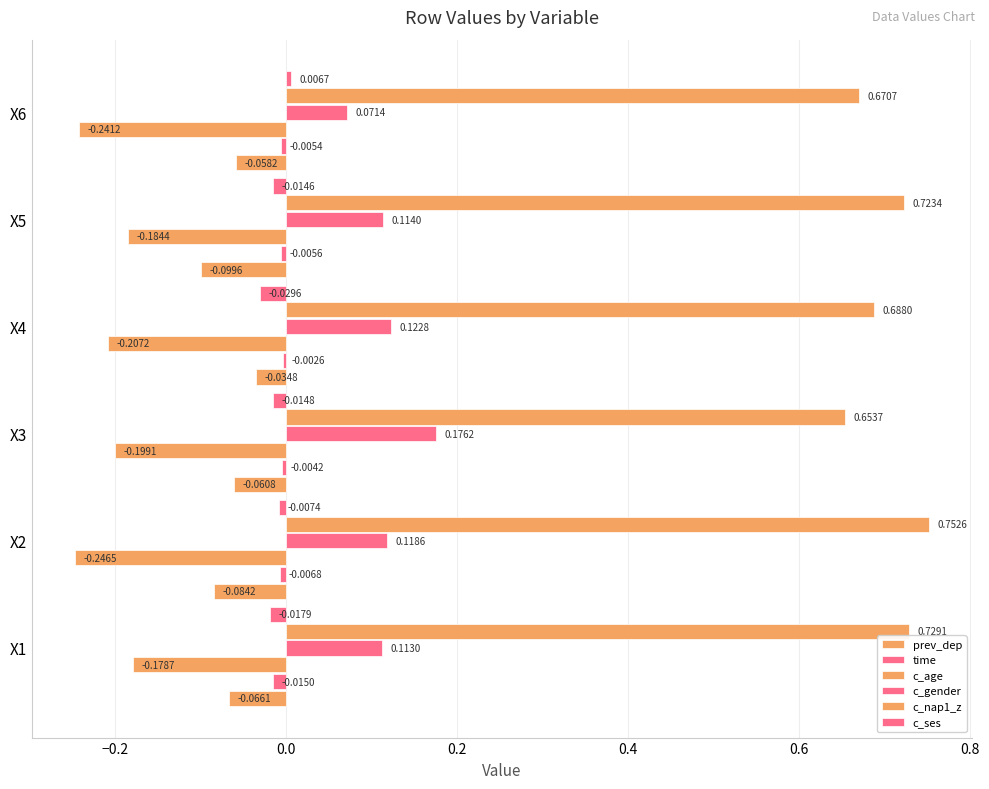

How many categories are shown in the chart?

6